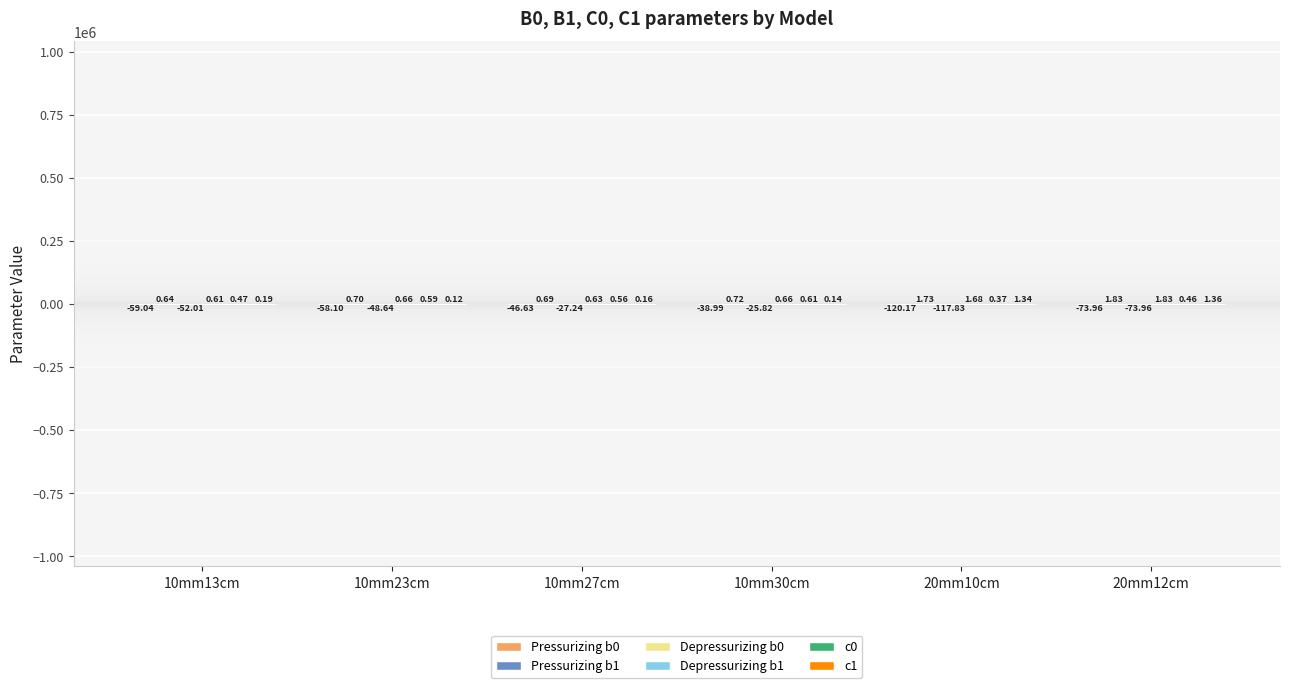

What is the total value across all series at 10mm13cm?

-109.1